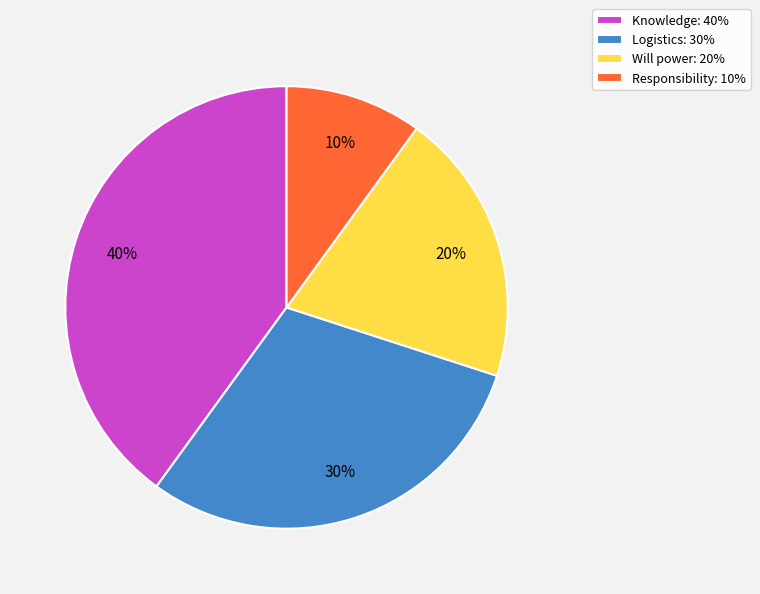

Rank the categories by value from highest to lowest.

Knowledge: 40%, Logistics: 30%, Will power: 20%, Responsibility: 10%